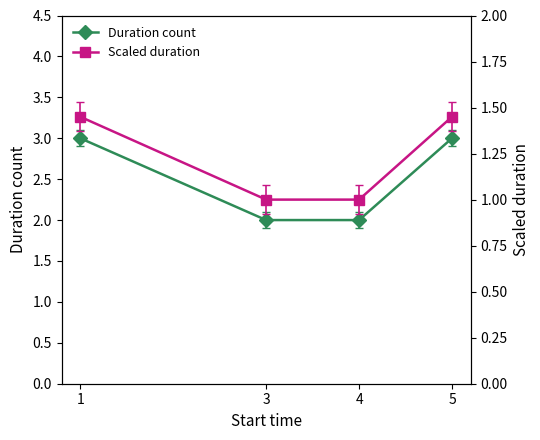

List the series in order of their peak value, highest first.

Duration count, Scaled duration